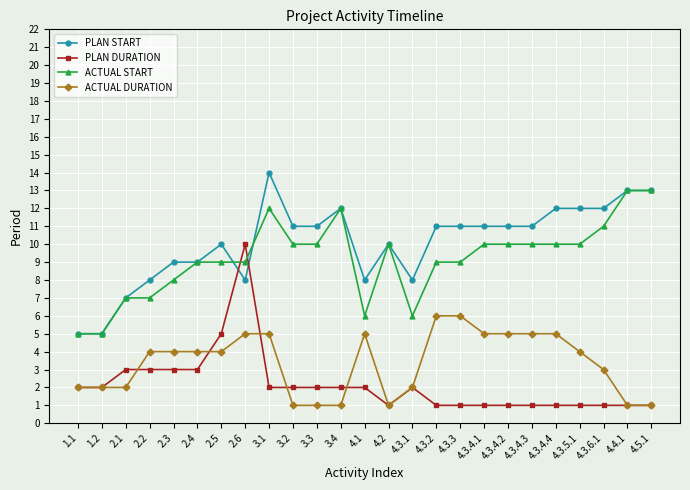

Reading right to left, extract all data points from this chart.

PLAN START: 4.5.1=13	4.4.1=13	4.3.6.1=12	4.3.5.1=12	4.3.4.4=12	4.3.4.3=11	4.3.4.2=11	4.3.4.1=11	4.3.3=11	4.3.2=11	4.3.1=8	4.2=10	4.1=8	3.4=12	3.3=11	3.2=11	3.1=14	2.6=8	2.5=10	2.4=9	2.3=9	2.2=8	2.1=7	1.2=5	1.1=5
PLAN DURATION: 4.5.1=1	4.4.1=1	4.3.6.1=1	4.3.5.1=1	4.3.4.4=1	4.3.4.3=1	4.3.4.2=1	4.3.4.1=1	4.3.3=1	4.3.2=1	4.3.1=2	4.2=1	4.1=2	3.4=2	3.3=2	3.2=2	3.1=2	2.6=10	2.5=5	2.4=3	2.3=3	2.2=3	2.1=3	1.2=2	1.1=2
ACTUAL START: 4.5.1=13	4.4.1=13	4.3.6.1=11	4.3.5.1=10	4.3.4.4=10	4.3.4.3=10	4.3.4.2=10	4.3.4.1=10	4.3.3=9	4.3.2=9	4.3.1=6	4.2=10	4.1=6	3.4=12	3.3=10	3.2=10	3.1=12	2.6=9	2.5=9	2.4=9	2.3=8	2.2=7	2.1=7	1.2=5	1.1=5
ACTUAL DURATION: 4.5.1=1	4.4.1=1	4.3.6.1=3	4.3.5.1=4	4.3.4.4=5	4.3.4.3=5	4.3.4.2=5	4.3.4.1=5	4.3.3=6	4.3.2=6	4.3.1=2	4.2=1	4.1=5	3.4=1	3.3=1	3.2=1	3.1=5	2.6=5	2.5=4	2.4=4	2.3=4	2.2=4	2.1=2	1.2=2	1.1=2